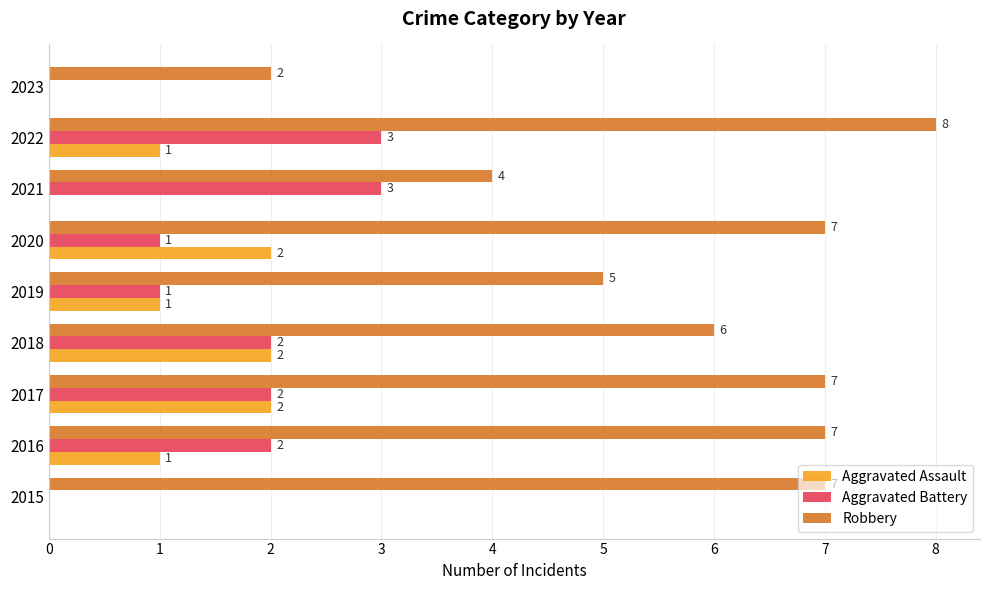

What is the average value of the Robbery series?

6